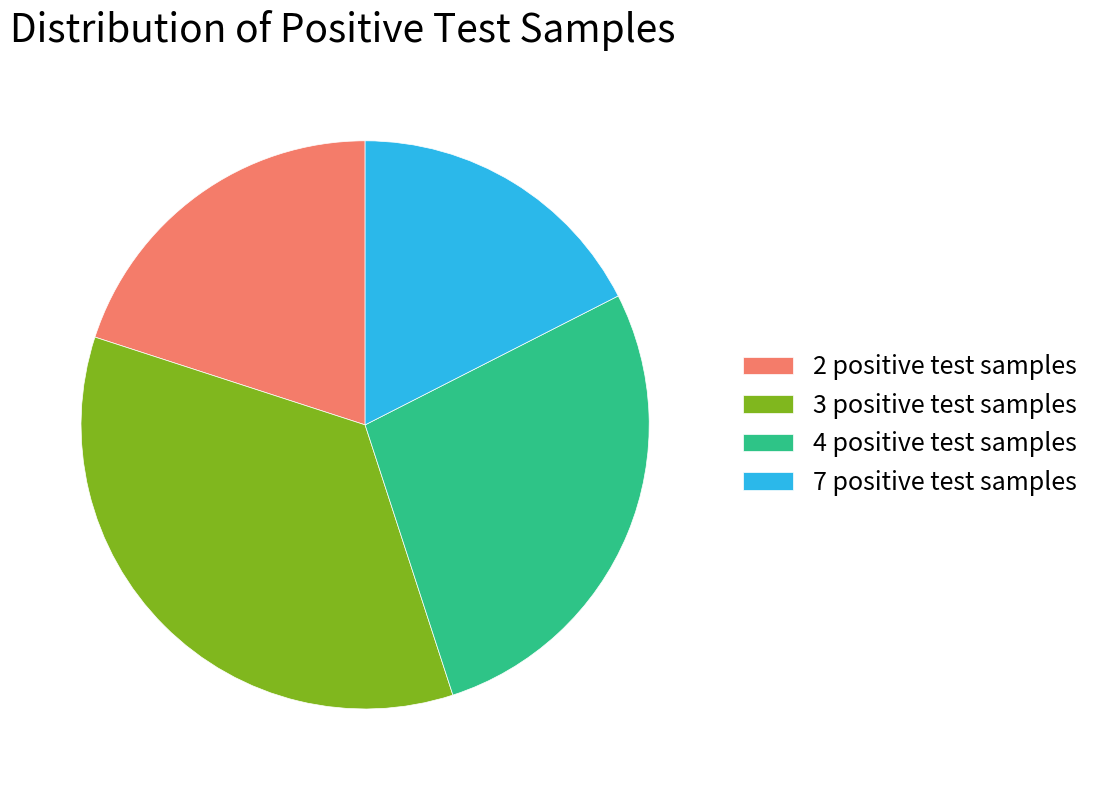

Is the sum of 3 positive test samples and 4 positive test samples greater than half?

Yes